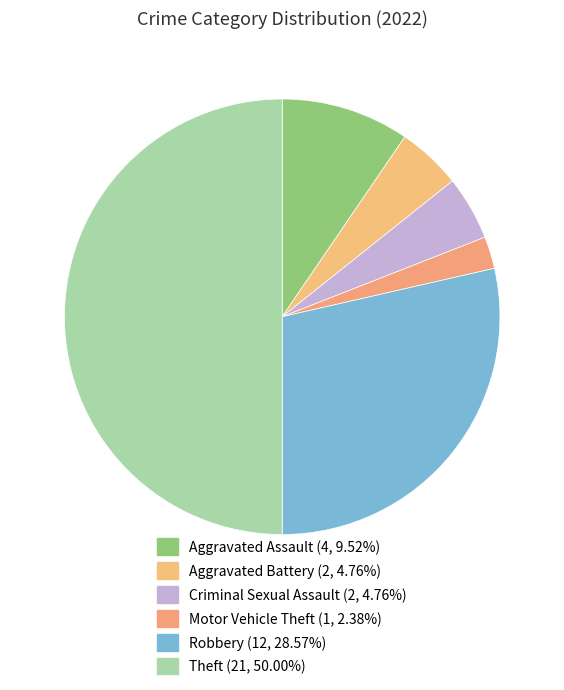

Is Theft the majority of the pie?

No